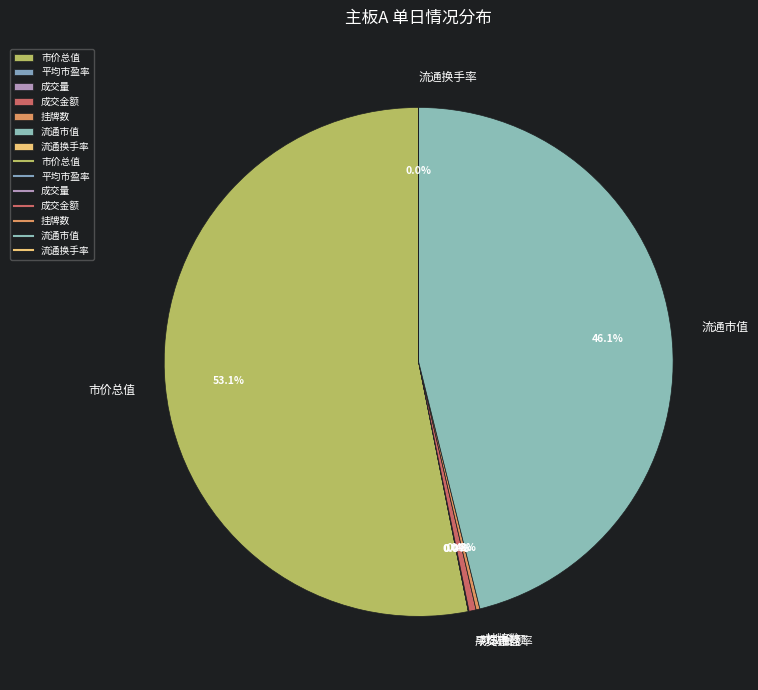

Which category accounts for the majority?

市价总值